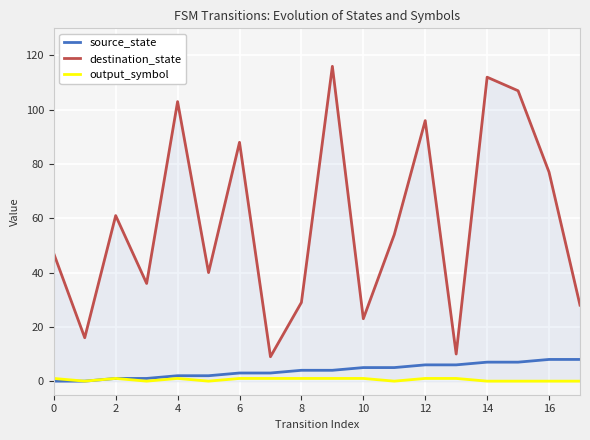

What is the maximum value for source_state?

8